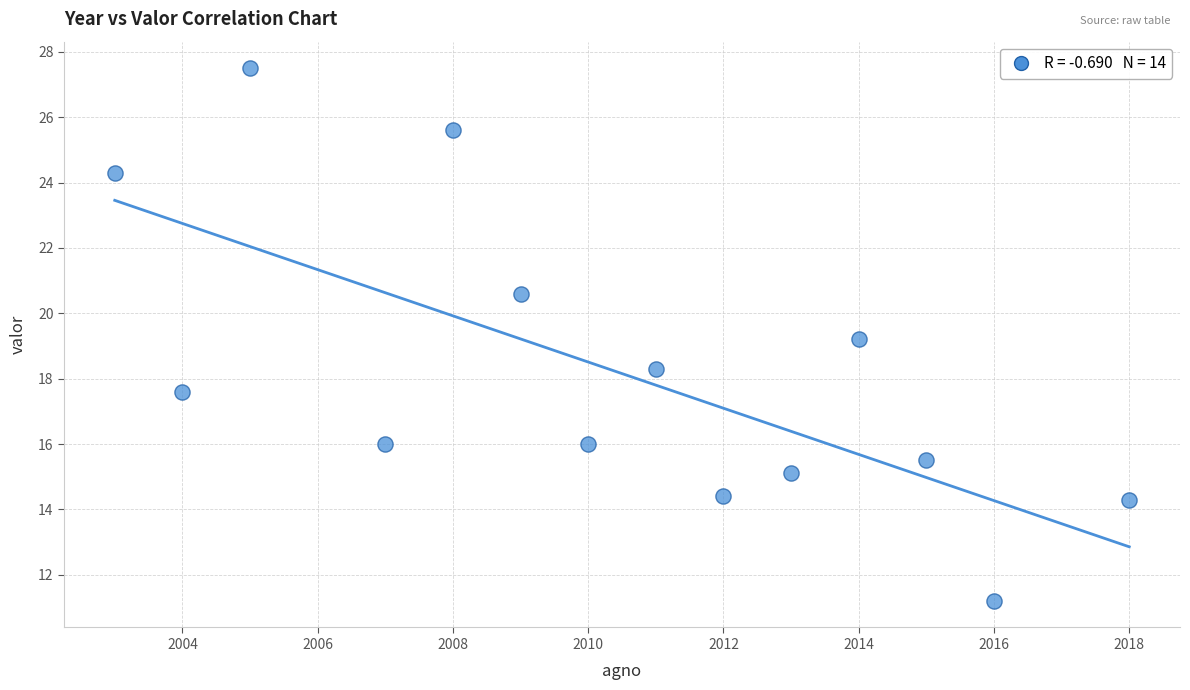

What is the range of Y values (max minus min)?

16.3